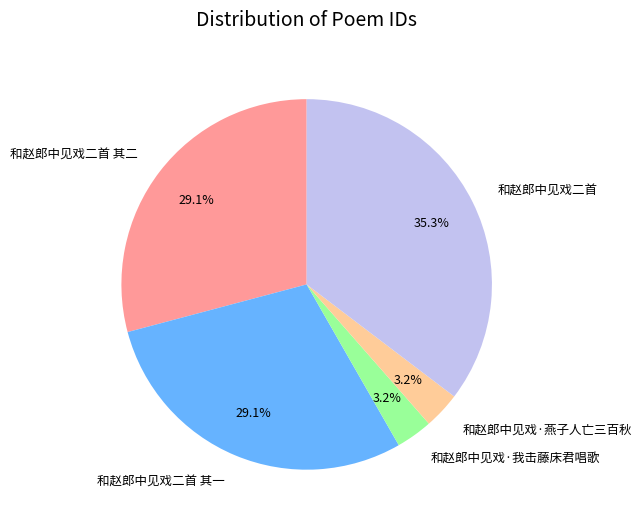

Which category has the biggest portion of the pie?

和赵郎中见戏二首